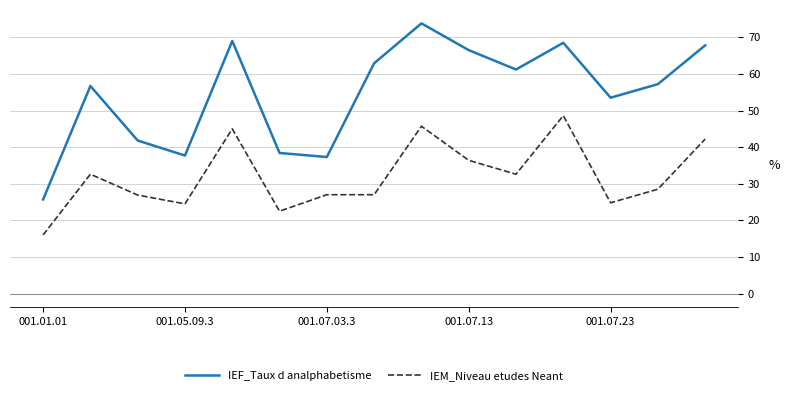

List the series in order of their overall mean, lowest first.

IEM_Niveau etudes Neant, IEF_Taux d analphabetisme